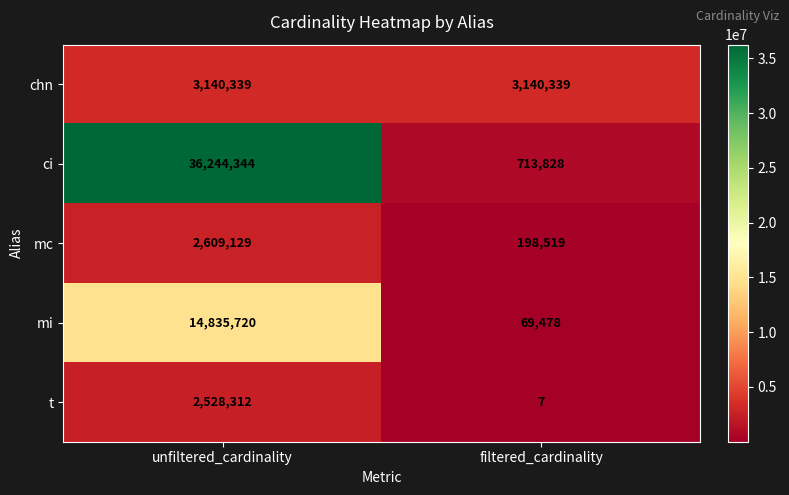

What is the average value of the t series?

1264160